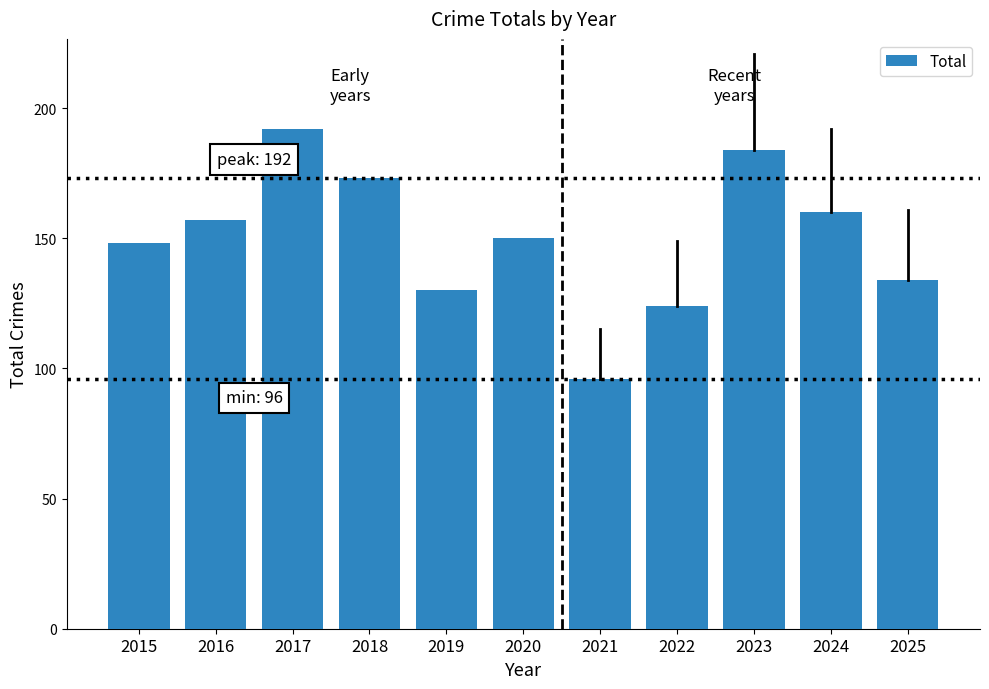

True or false: the data shows 150 at 2020.

True